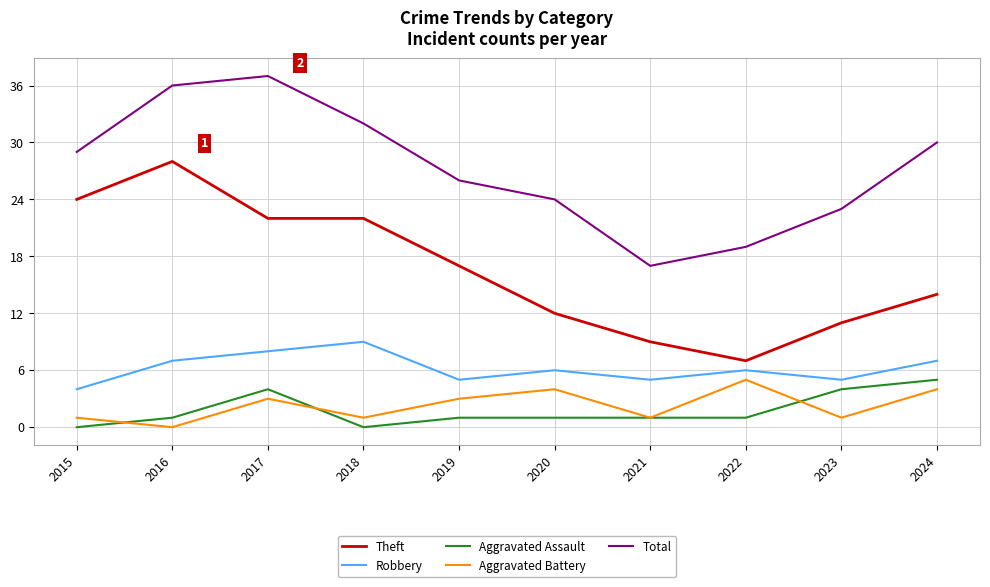

True or false: Aggravated Battery has more than 0 interior local peaks.

True